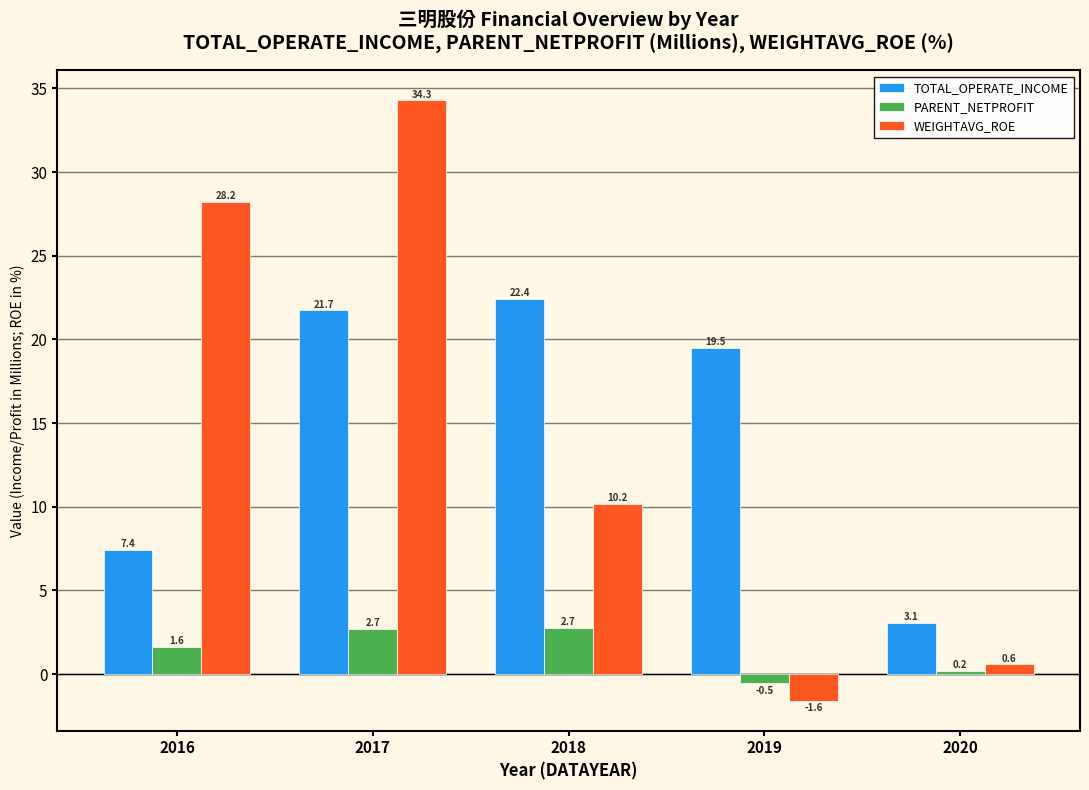

What is the difference between the TOTAL_OPERATE_INCOME values at 2017 and 2016?

14.3